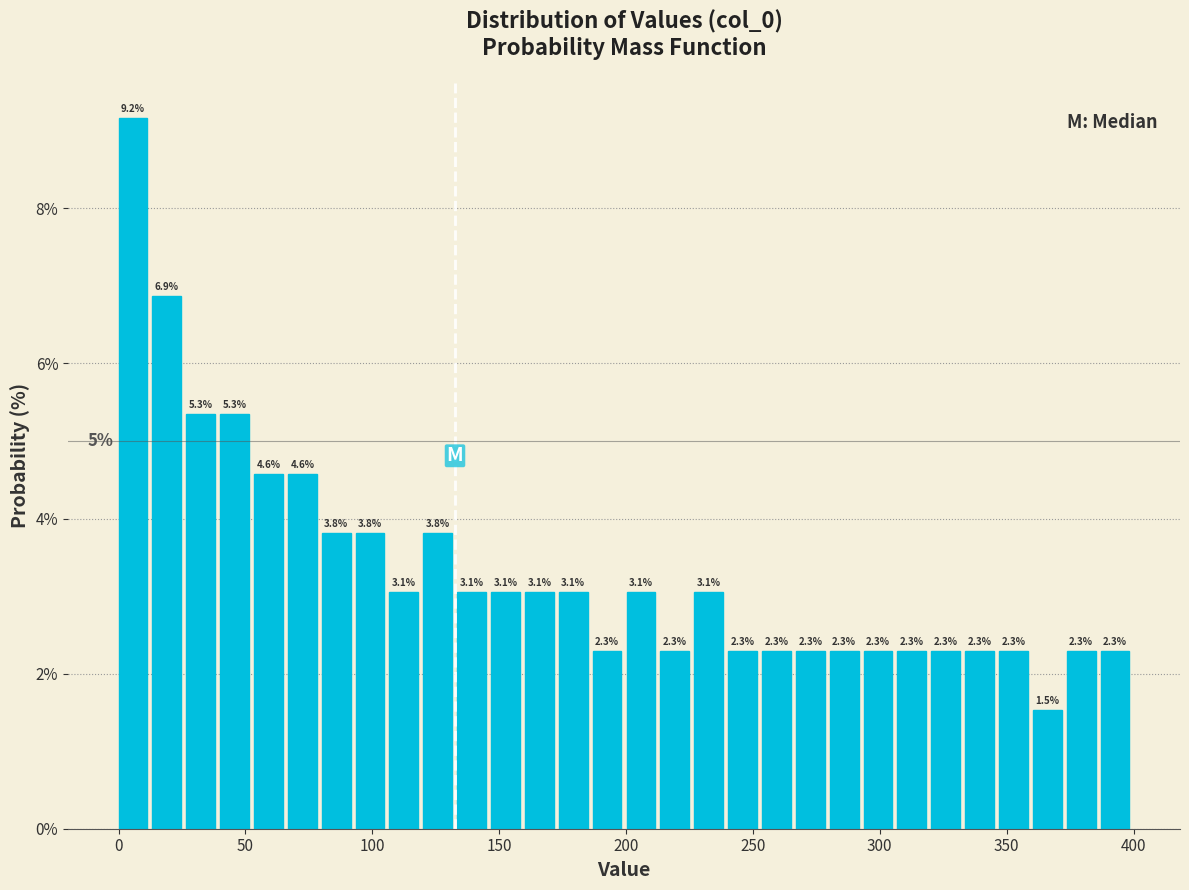

Read against the x-axis, roughly where is the centre of the tallest bar?

5